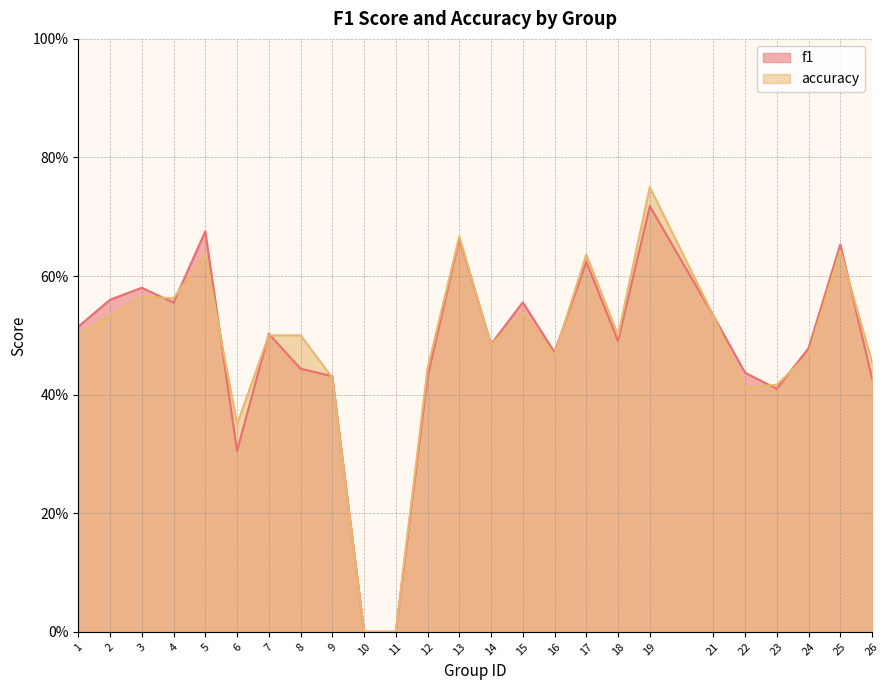

Reading right to left, transcribe all the data shown in this chart.

f1: 0.4	0.7	0.5	0.4	0.4	0.5	0.7	0.5	0.6	0.5	0.6	0.5	0.7	0.4	0.0	0.0	0.4	0.4	0.5	0.3	0.7	0.6	0.6	0.6	0.5
accuracy: 0.5	0.6	0.5	0.4	0.4	0.5	0.8	0.5	0.6	0.5	0.5	0.5	0.7	0.4	0.0	0.0	0.4	0.5	0.5	0.3	0.6	0.6	0.6	0.5	0.5